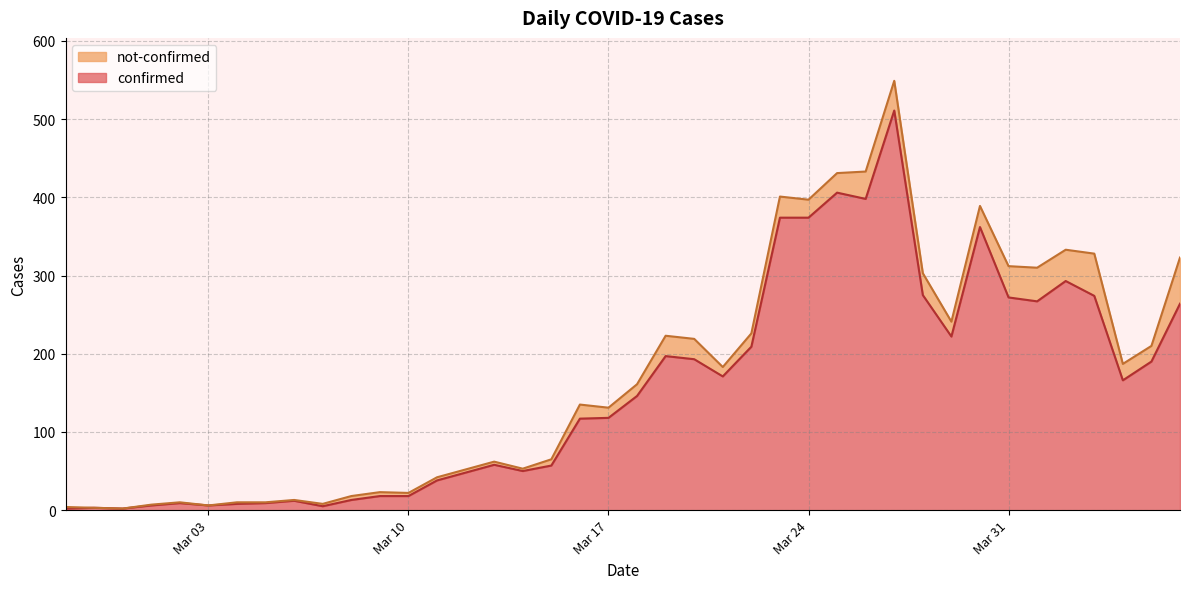

What is the maximum value for confirmed?

511